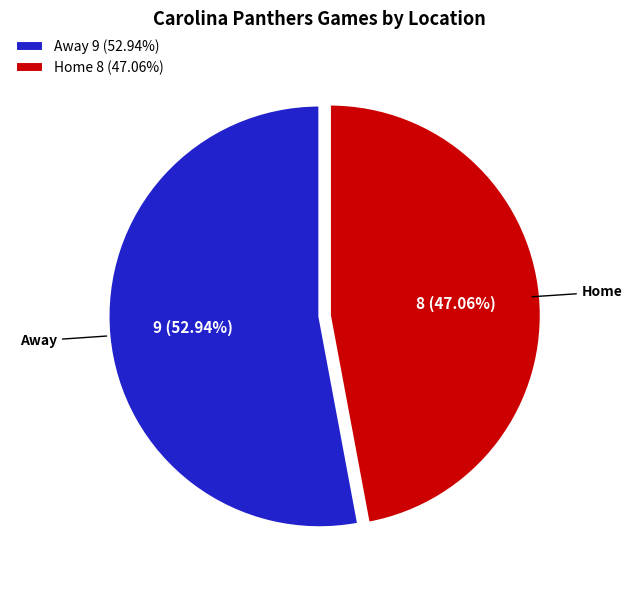

Which has a higher value, Home or Away?

Away